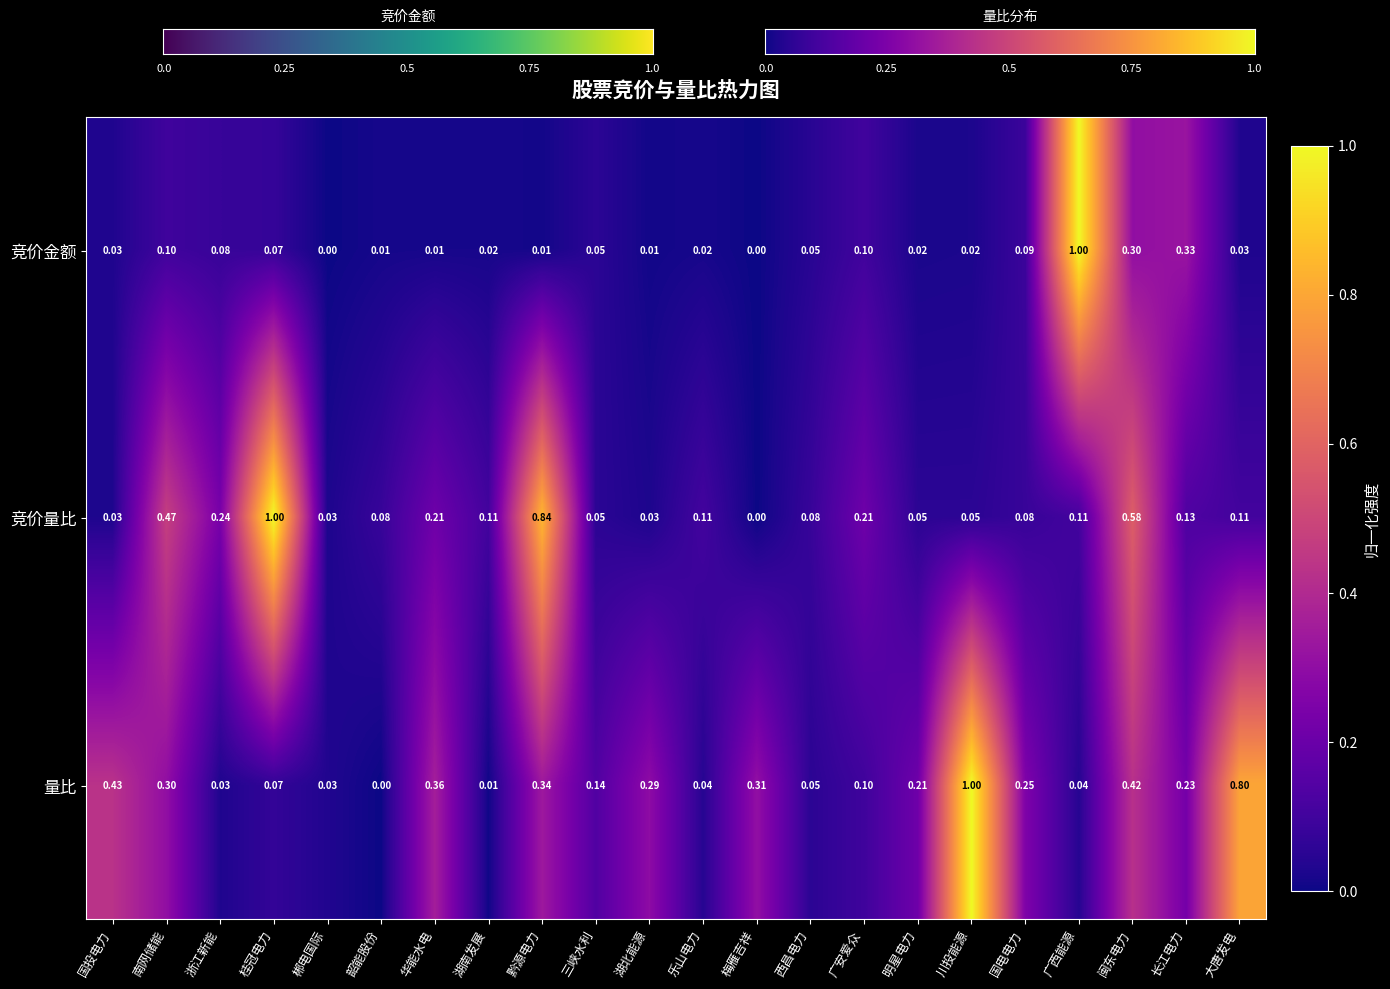

Which category has the lowest value in the 量比 series?

韶能股份